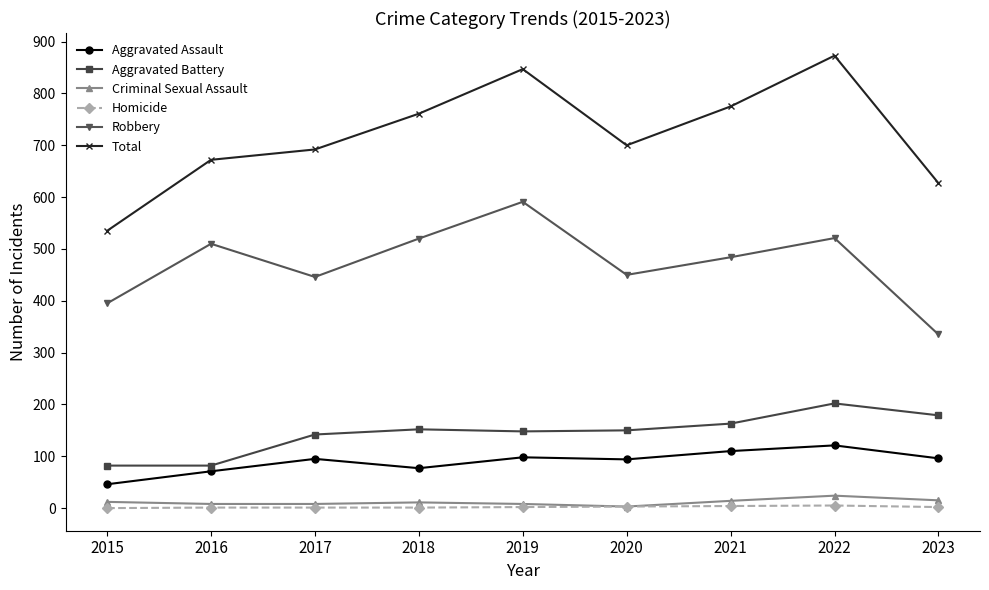

How many series are shown in this chart?

6